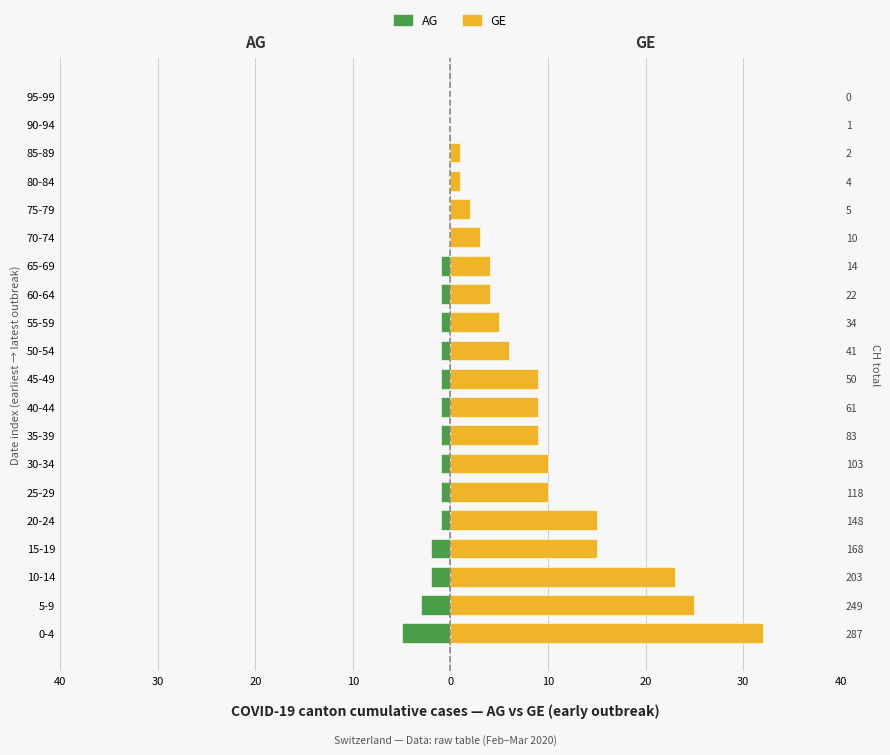

Reading left to right, list all the values displayed in this chart.

AG: -5	-3	-2	-2	-1	-1	-1	-1	-1	-1	-1	-1	-1	-1	0	0	0	0	0	0
GE: 32	25	23	15	15	10	10	9	9	9	6	5	4	4	3	2	1	1	0	0